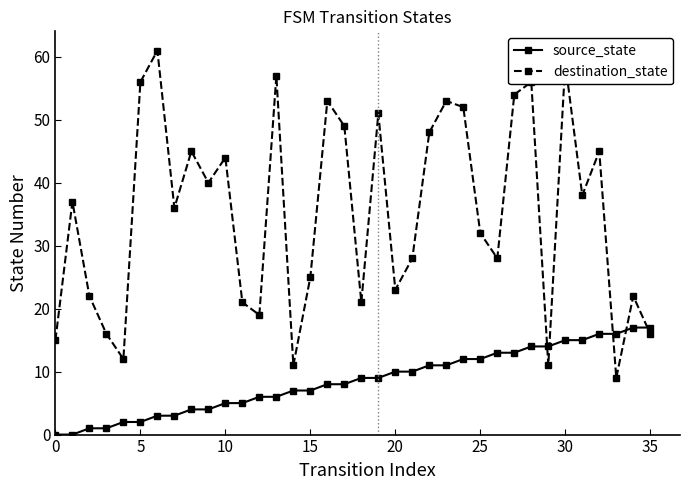

What is the maximum value shown in the chart?

61